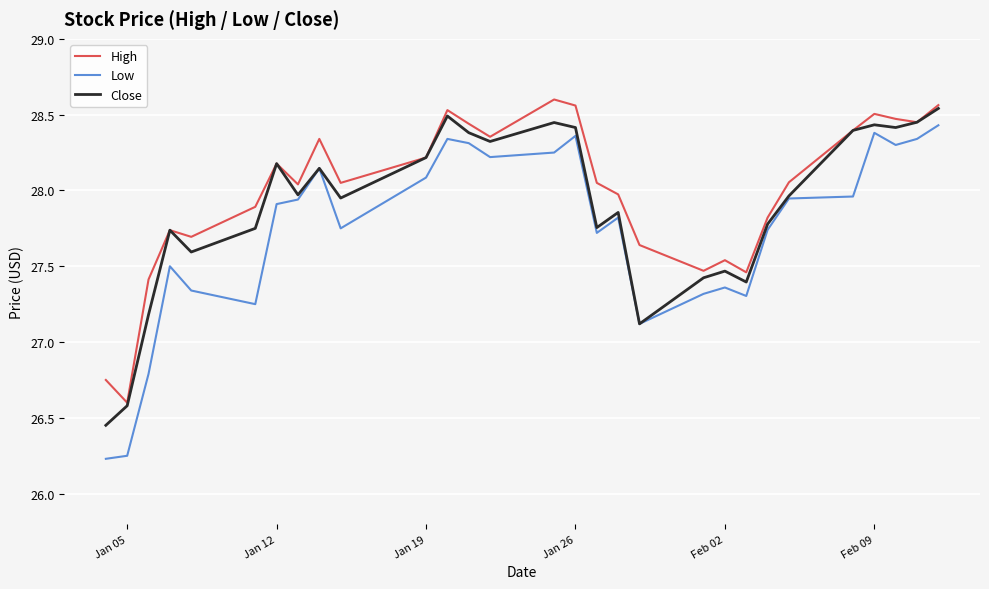

True or false: High and Low intersect in this chart.

False